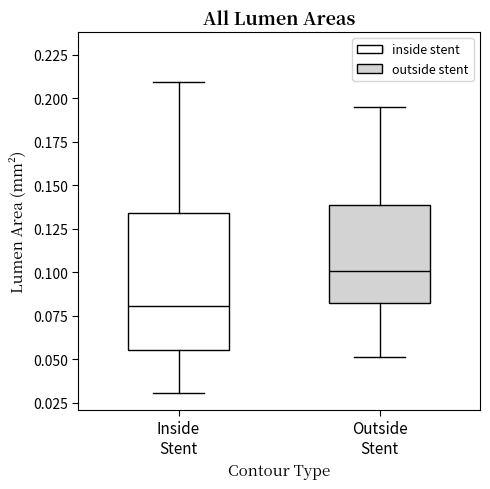

Which box's median line is the highest?

Outside Stent